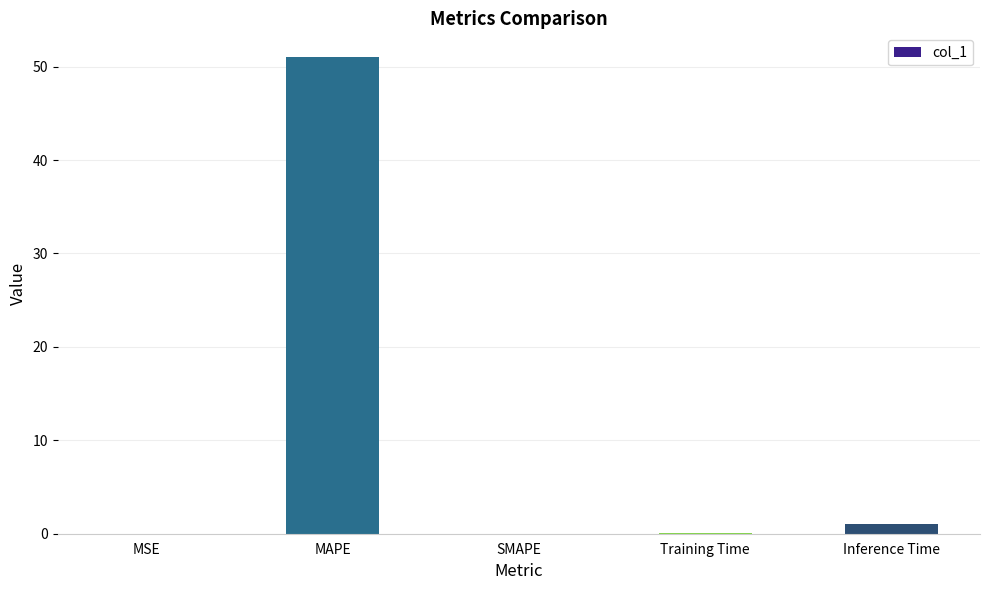

What is the sum of the values at MAPE and Inference Time?

52.0